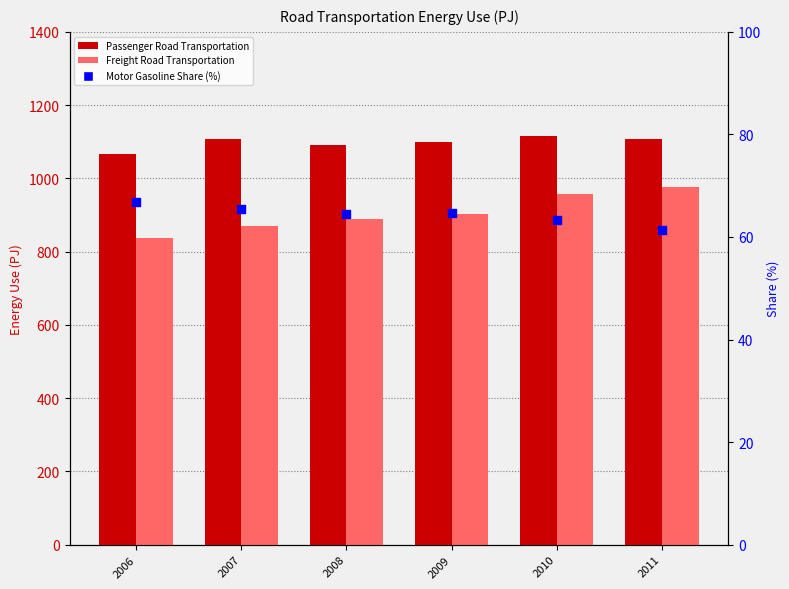

What is the total value across all series at 2011?

2145.1